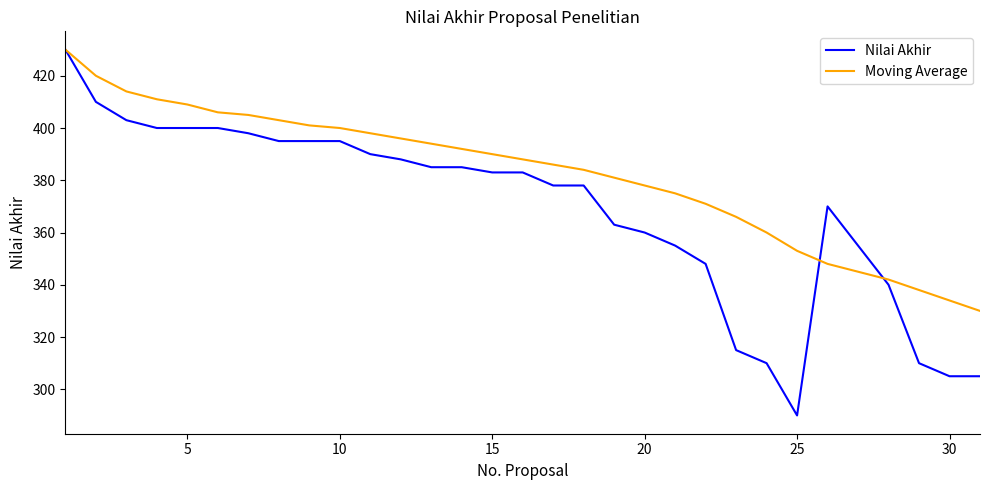

Which series has the largest range (max minus min)?

Nilai Akhir